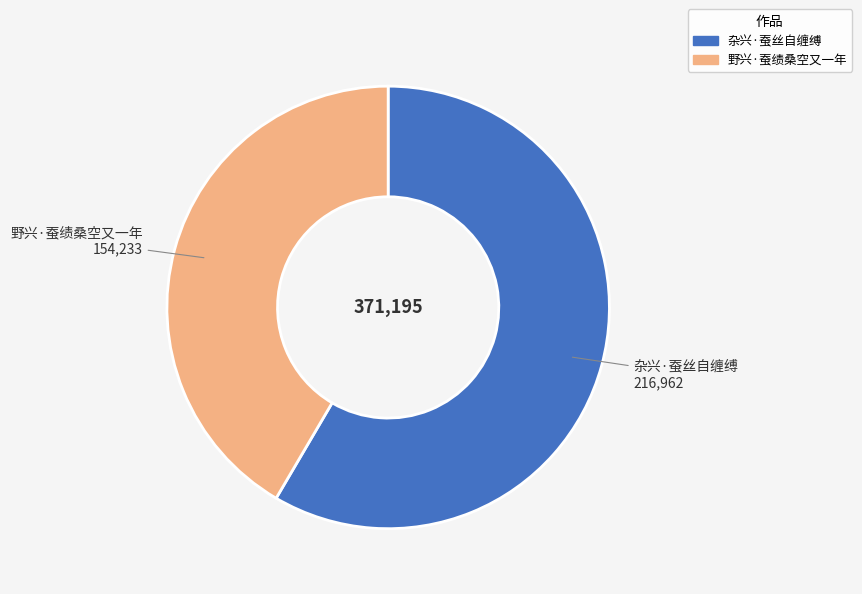

Which slice is the largest?

杂兴·蚕丝自缠缚